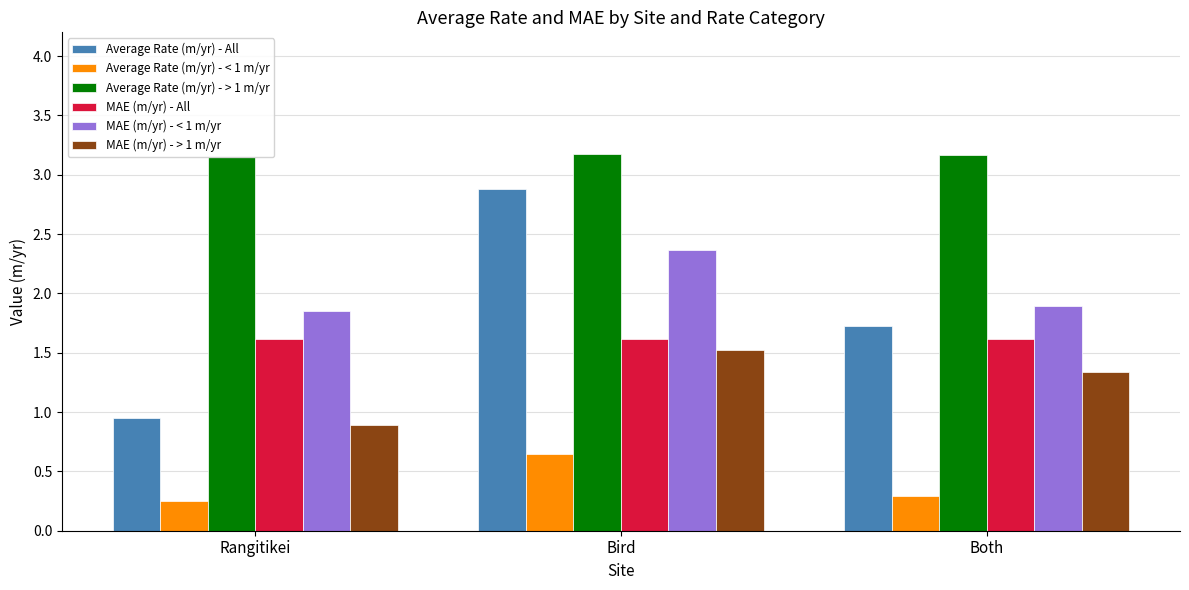

Are the bars grouped side by side (vs. stacked)?

Yes